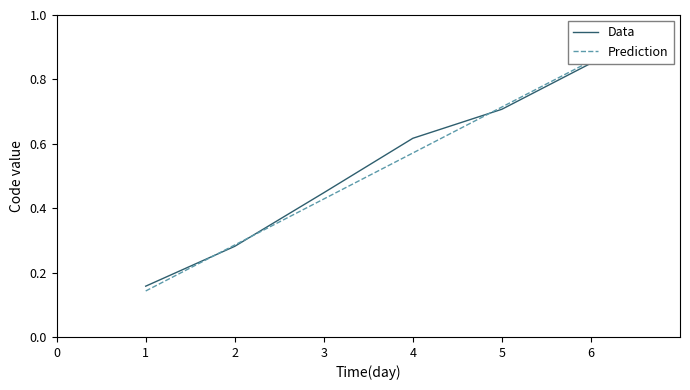

How many series are shown in this chart?

2